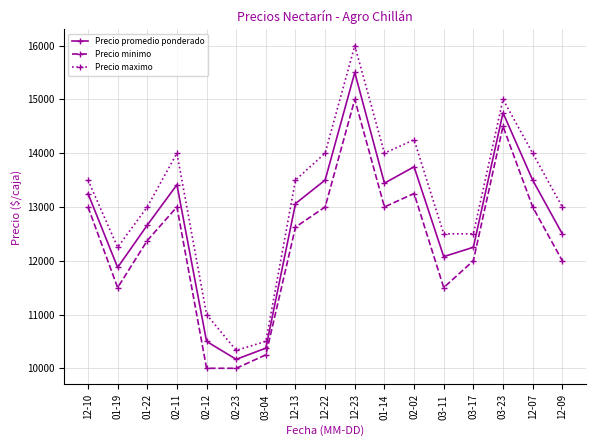

What is the maximum value shown in the chart?

16000.0